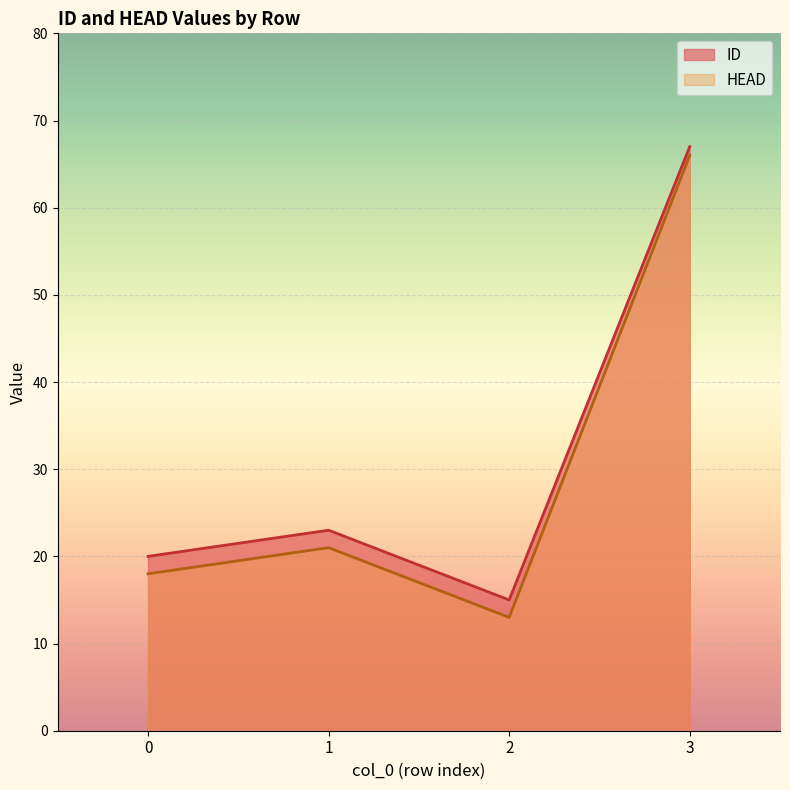

What is the value of the ID point at the 4th from the left?

67